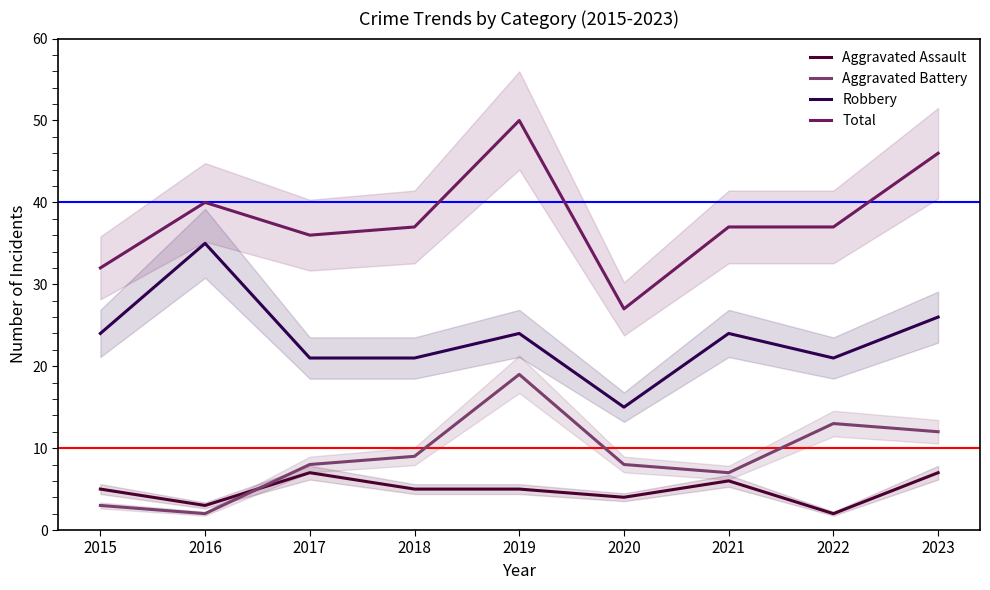

What is the total value across all series at 2021?

74